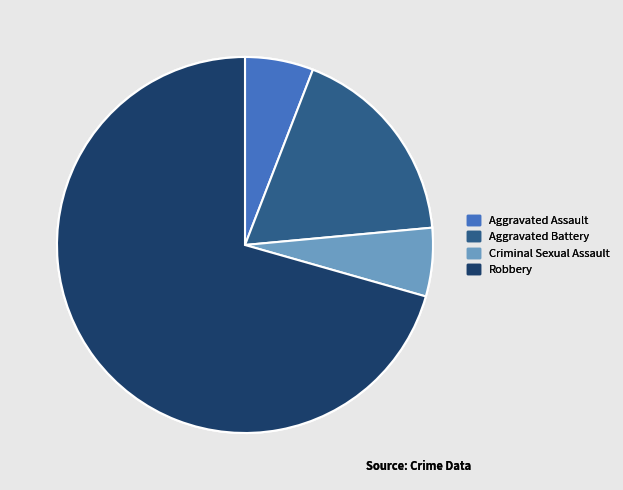

What is the ratio of the value at Criminal Sexual Assault to the value at Aggravated Assault?

1.0